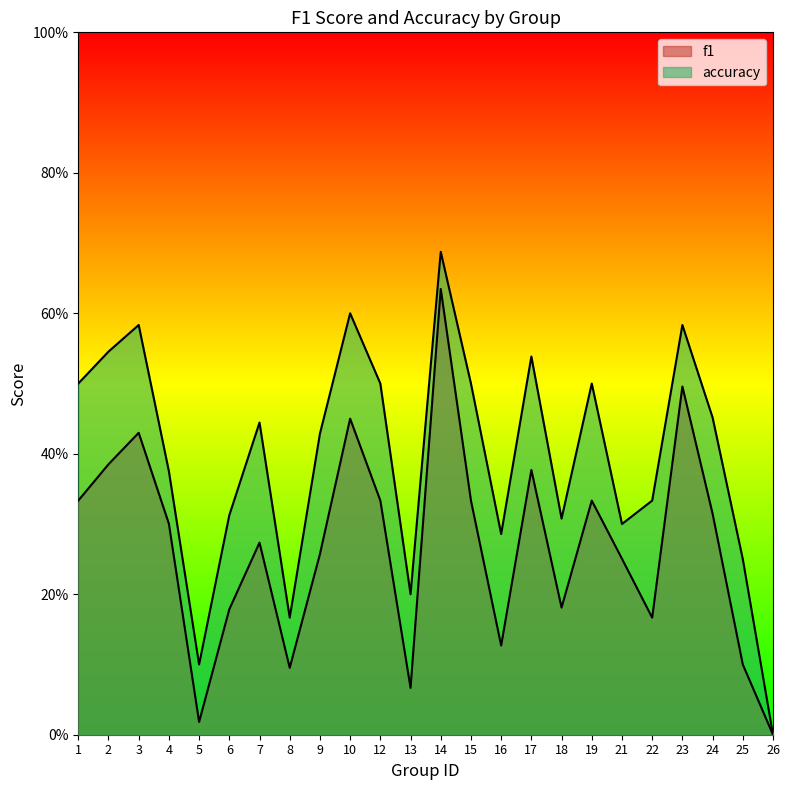

True or false: accuracy has more than 1 interior local peaks.

True